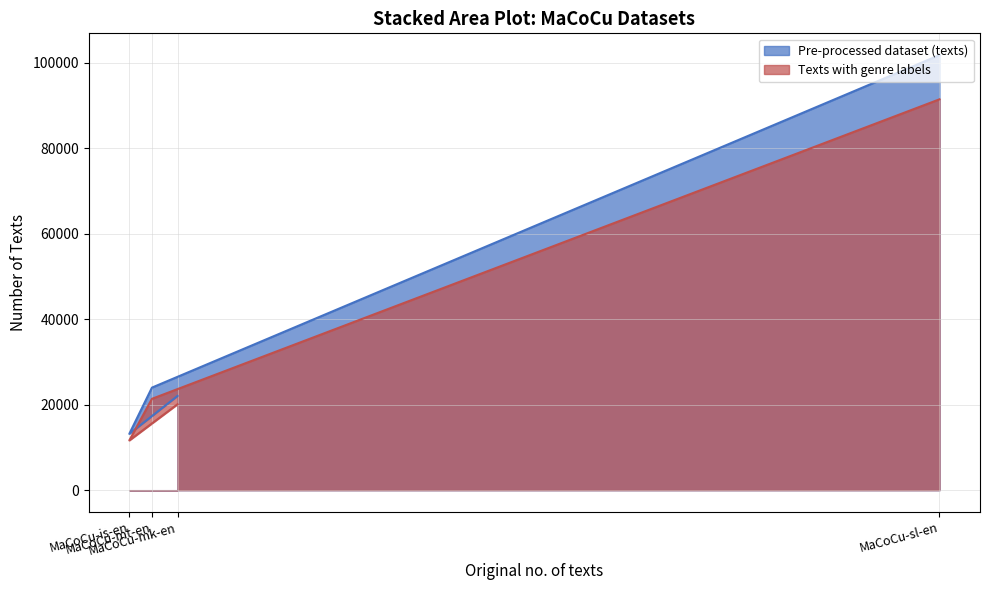

What are all the series names shown in the legend?

Pre-processed dataset (texts), Texts with genre labels